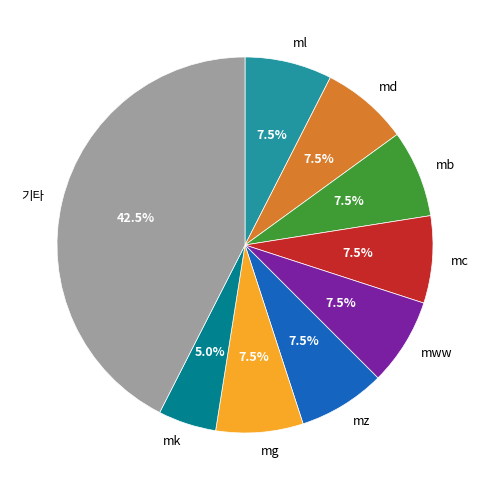

Is there a majority slice in this chart?

No